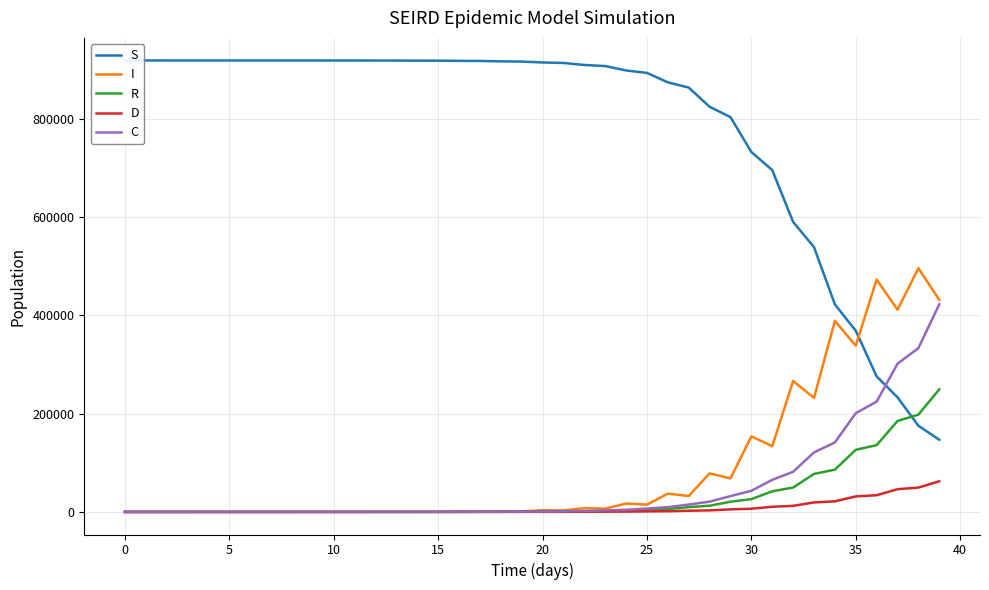

What is the highest value of the C series?

422512.2